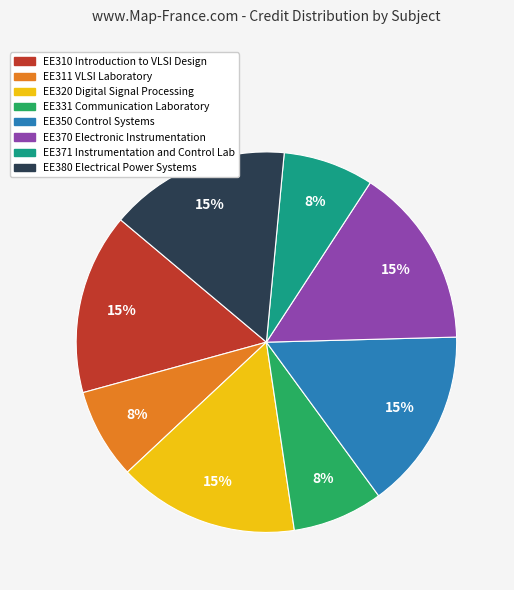

Combined, do EE380 Electrical Power Systems and EE311 VLSI Laboratory account for over 50%?

No